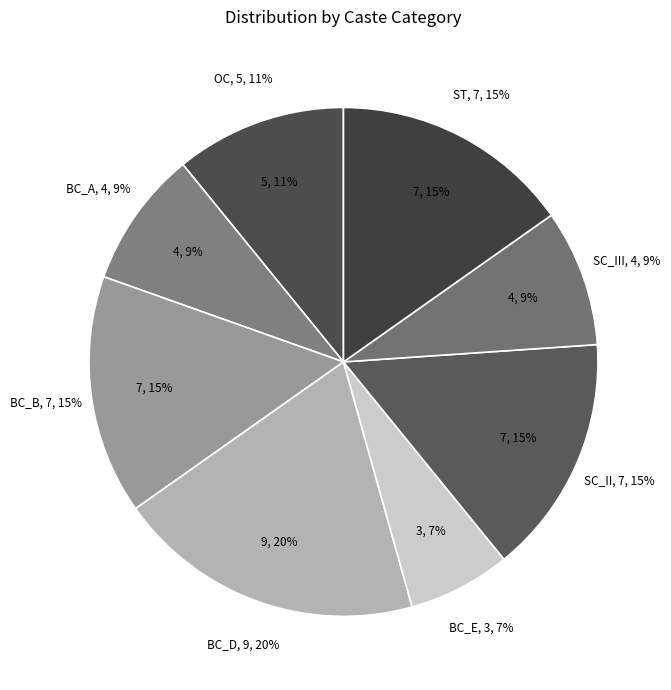

Is there a majority slice in this chart?

No